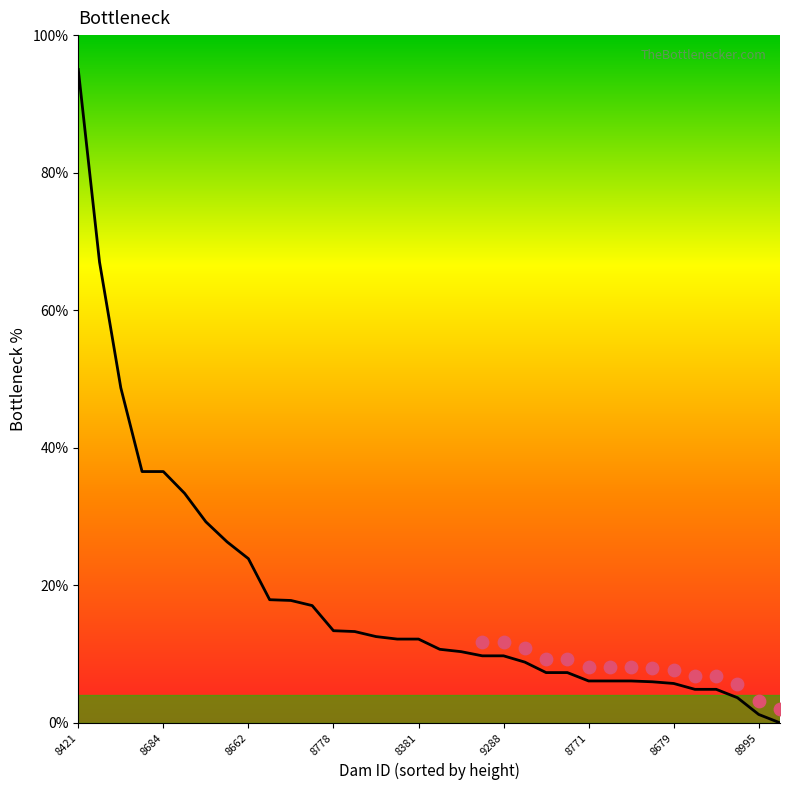

Approximately how many times larger is the value at 12 compared to 19?

1.4